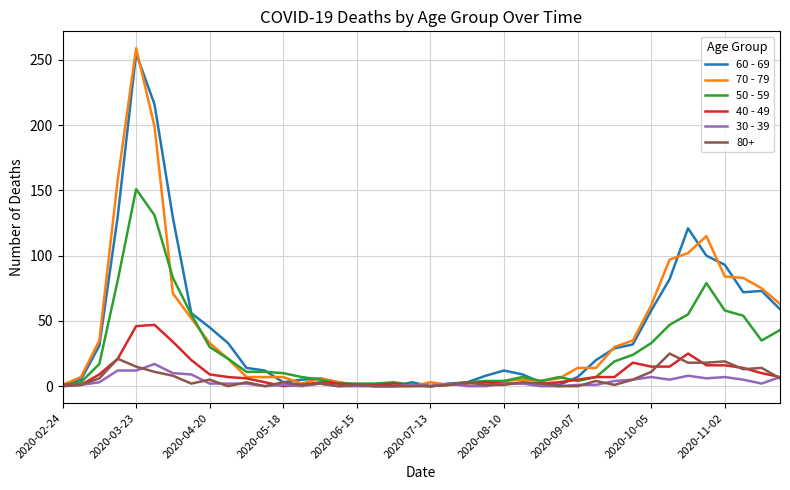

What is the difference between the maximum and second lowest values in the 50 - 59 series?

150